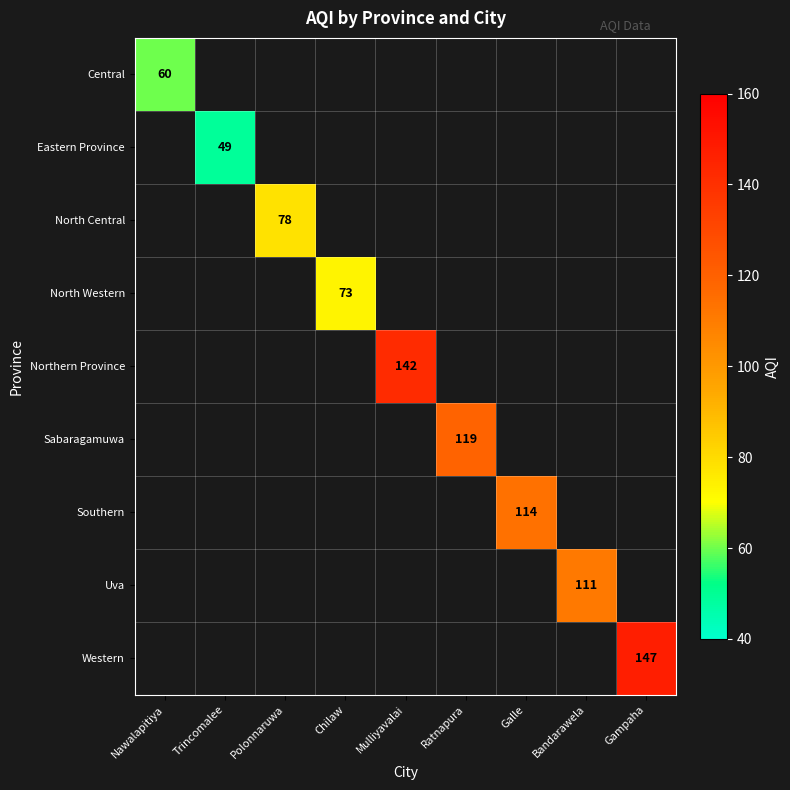

Is it true that Eastern Province equals 49 at Trincomalee?

True